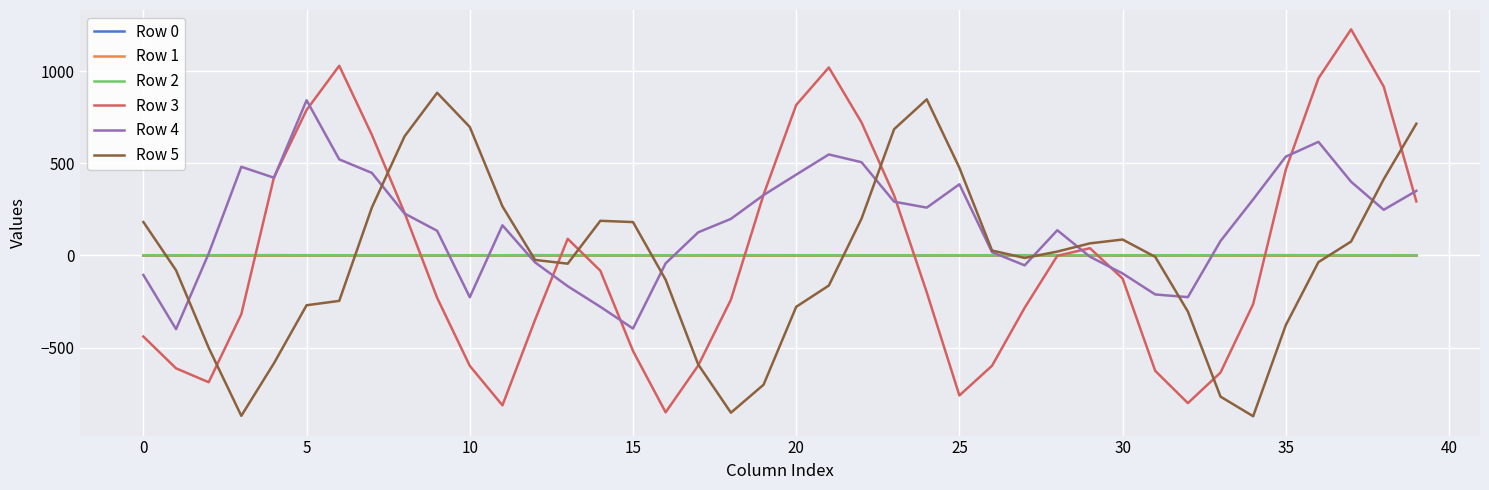

Which series has the widest spread of values?

Row 3